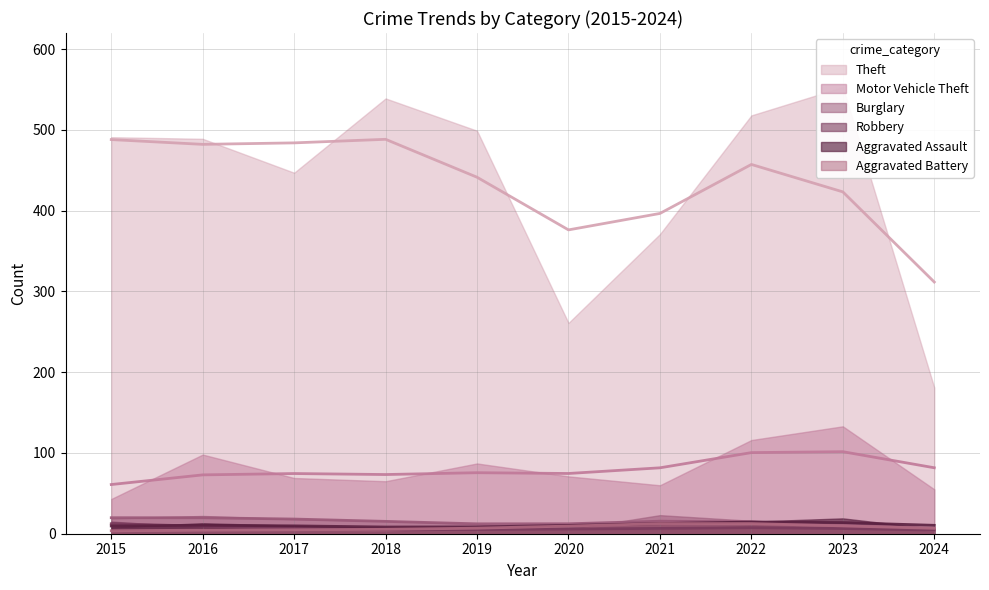

Rank the series at 2015 from highest to lowest value.

Theft, Motor Vehicle Theft, Burglary, Robbery, Aggravated Assault, Aggravated Battery